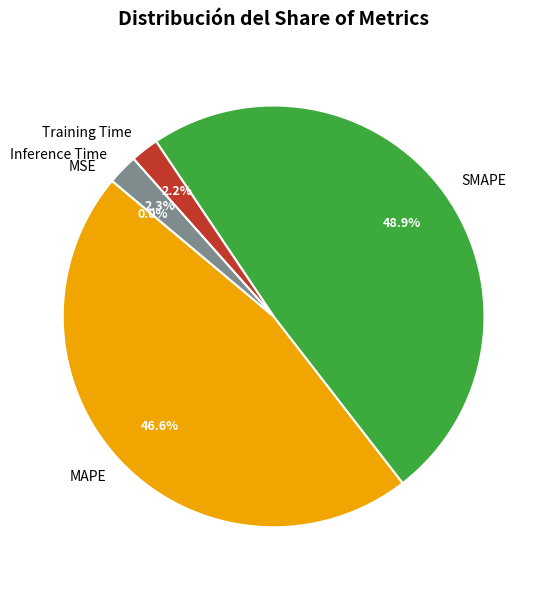

The SMAPE slice represents 41% of the pie. True or false?

False